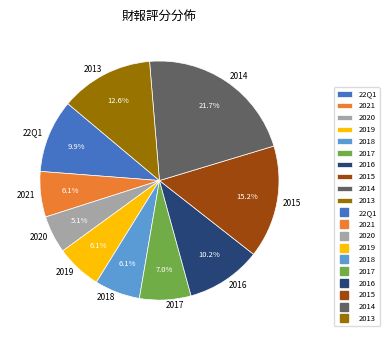

What percentage is the 2015 slice, to the nearest percent?

15%